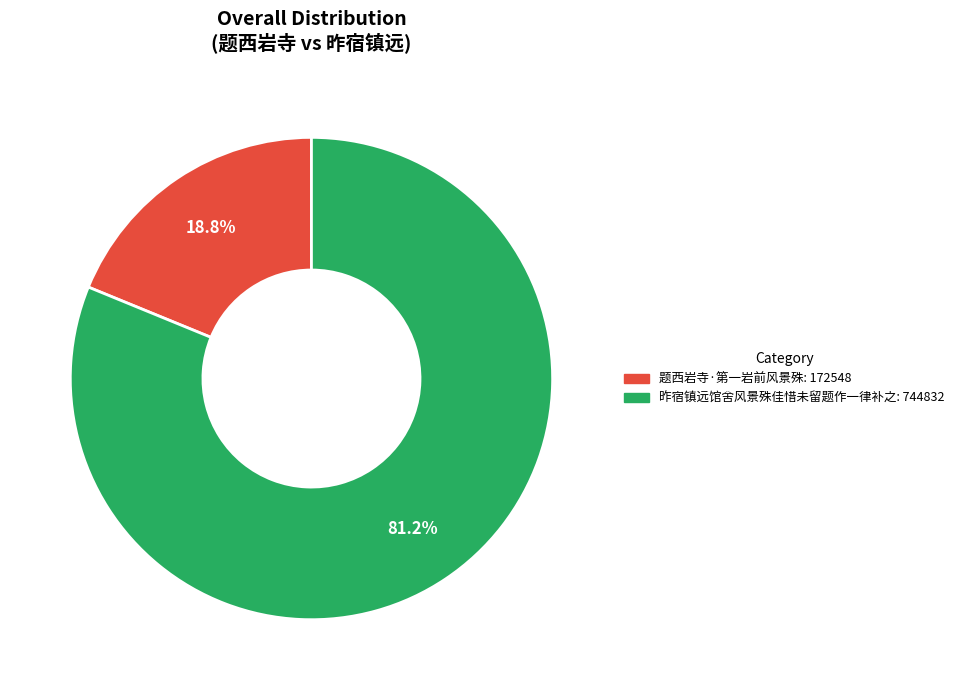

What is the total percentage of 题西岩寺·第一岩前风景殊 and 昨宿镇远馆舍风景殊佳惜未留题作一律补之?

100.0%